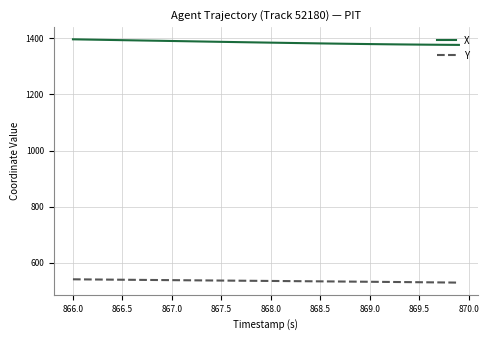

True or false: X and Y cross at least once.

False